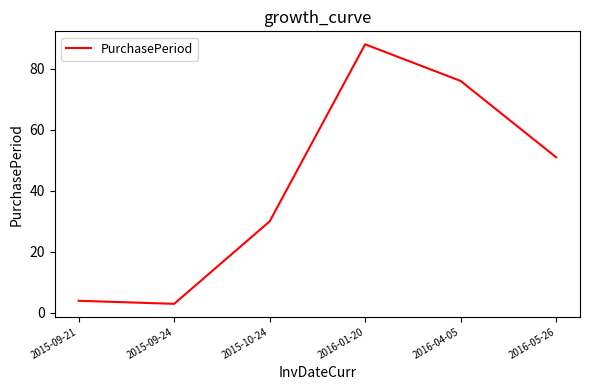

What is the maximum value shown in the chart?

88